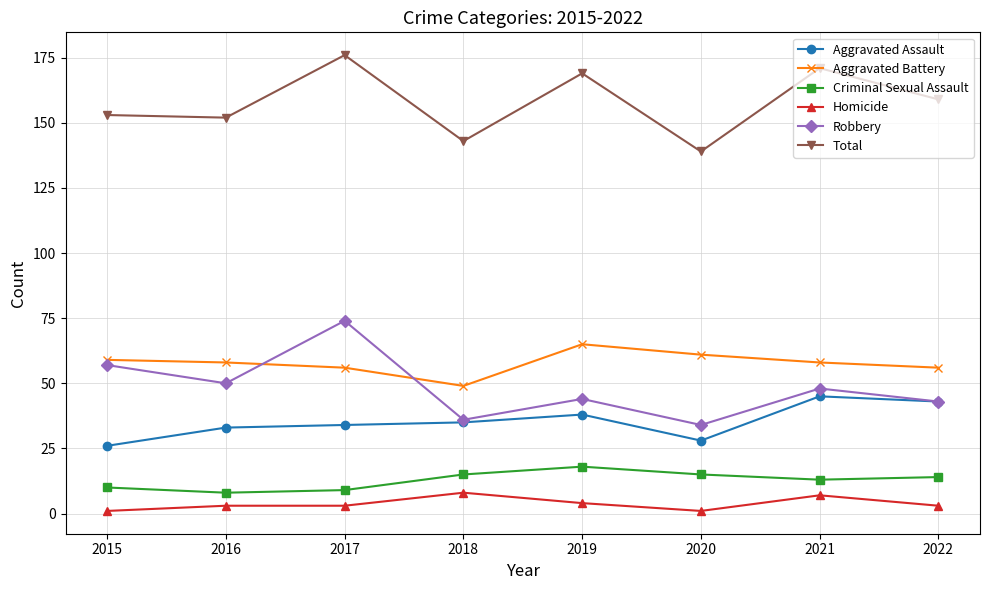

True or false: Homicide and Total intersect in this chart.

False